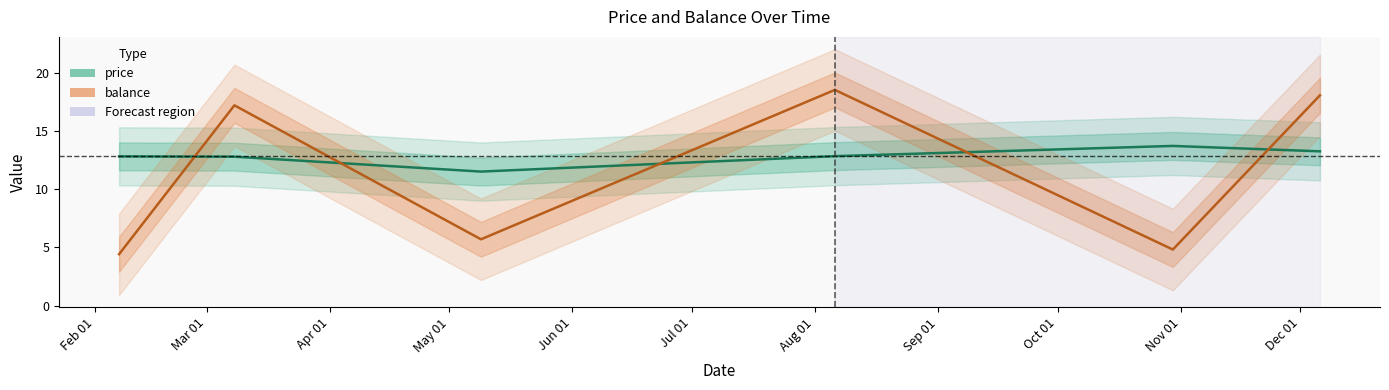

Where does the price series first go above 12?

Feb 01